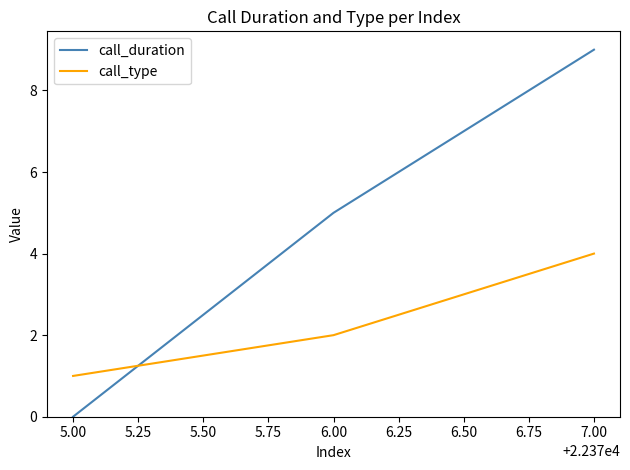

What position from the left is 7.00?

3